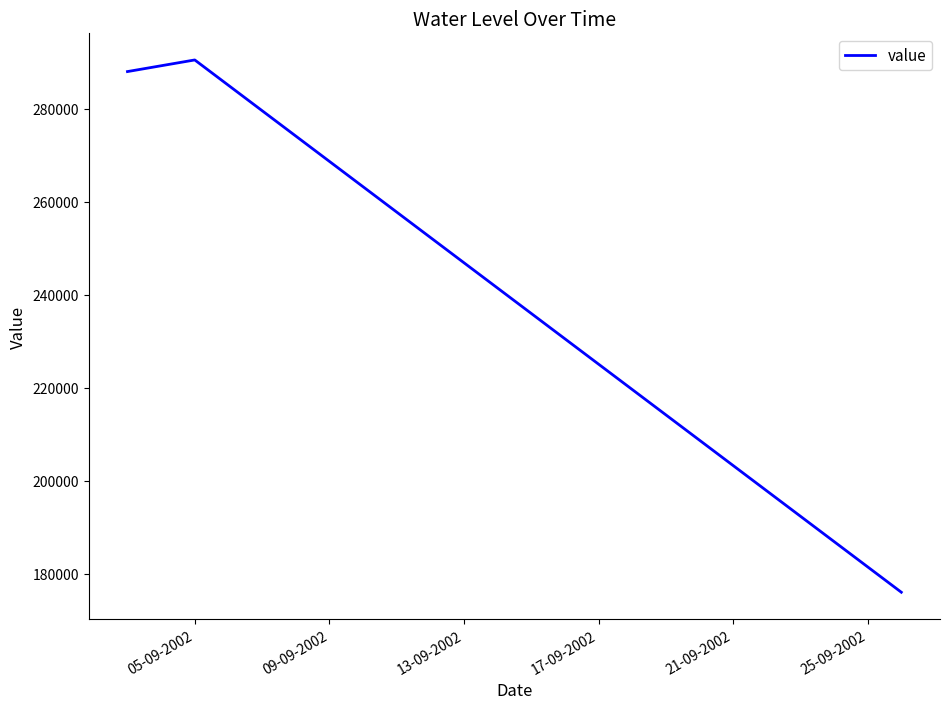

What is the sum of all values?

754500